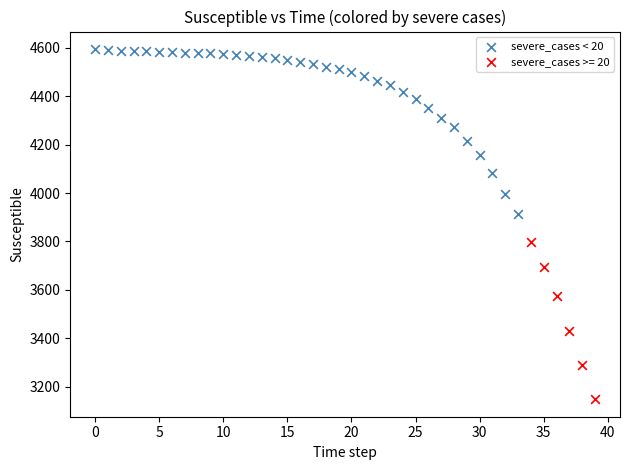

Which series contains the highest Y value?

severe_cases < 20